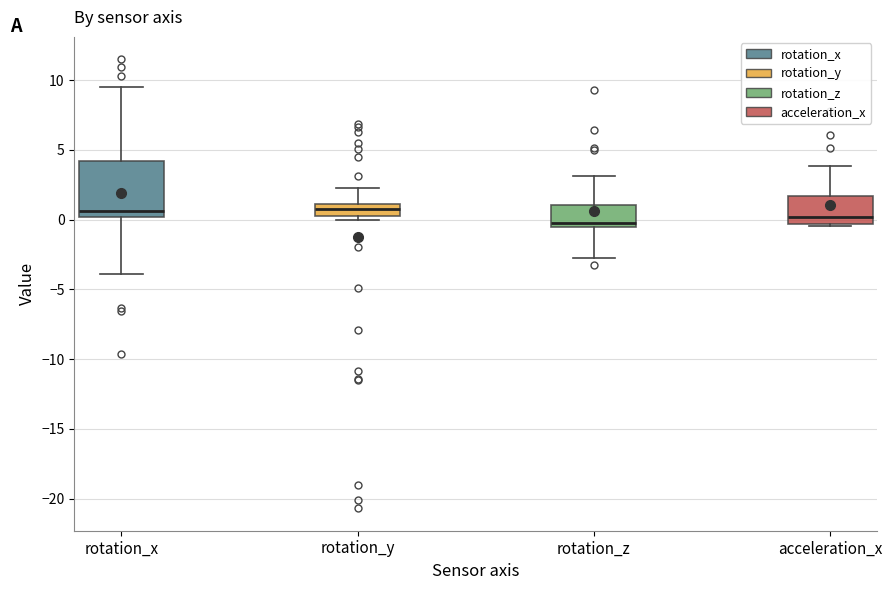

Reading left to right, read every box against the y-axis: the position of its median line, the range the box covers, and the ends of its whiskers. The values are not printed on the chart, so give them approximately, as read against the axis.

rotation_x: median 0.5, box 0.0 to 4.0, whiskers -4.0 to 9.5
rotation_y: median 1.0 (inside the box), box 0.5 to 1.0, whiskers 0.0 to 2.0
rotation_z: median 0.0, box -0.5 to 1.0, whiskers -3.0 to 3.0
acceleration_x: median 0.0, box -0.5 to 1.5, whiskers -0.5 to 4.0